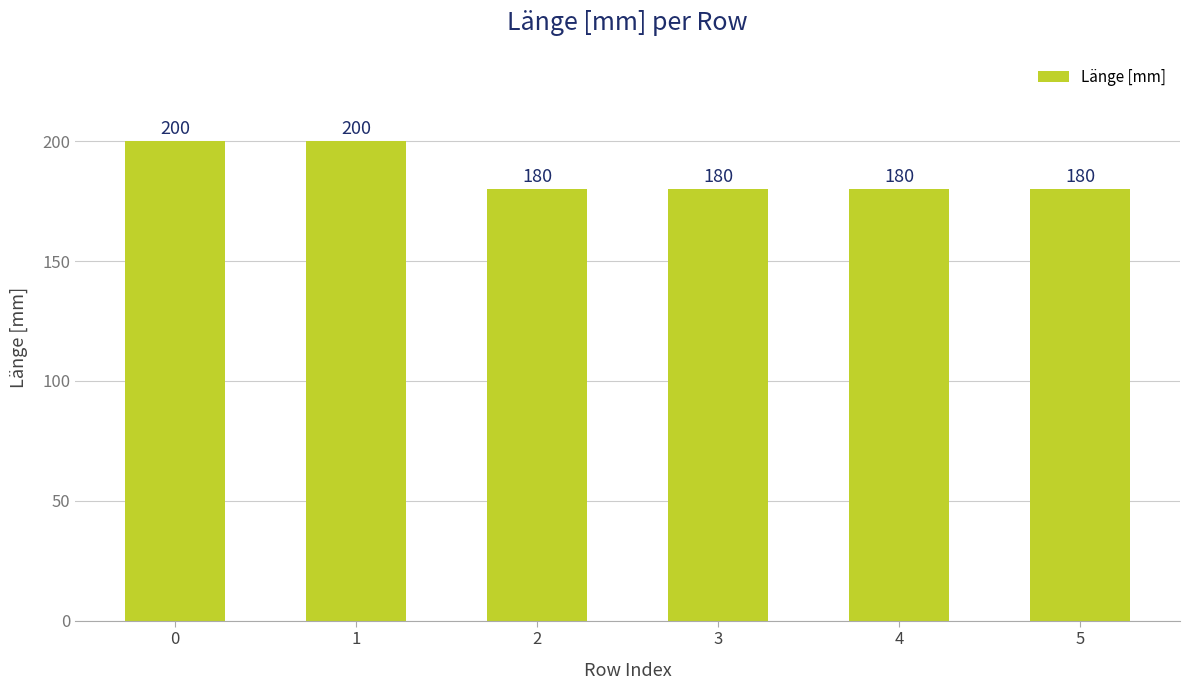

What is the average value?

187